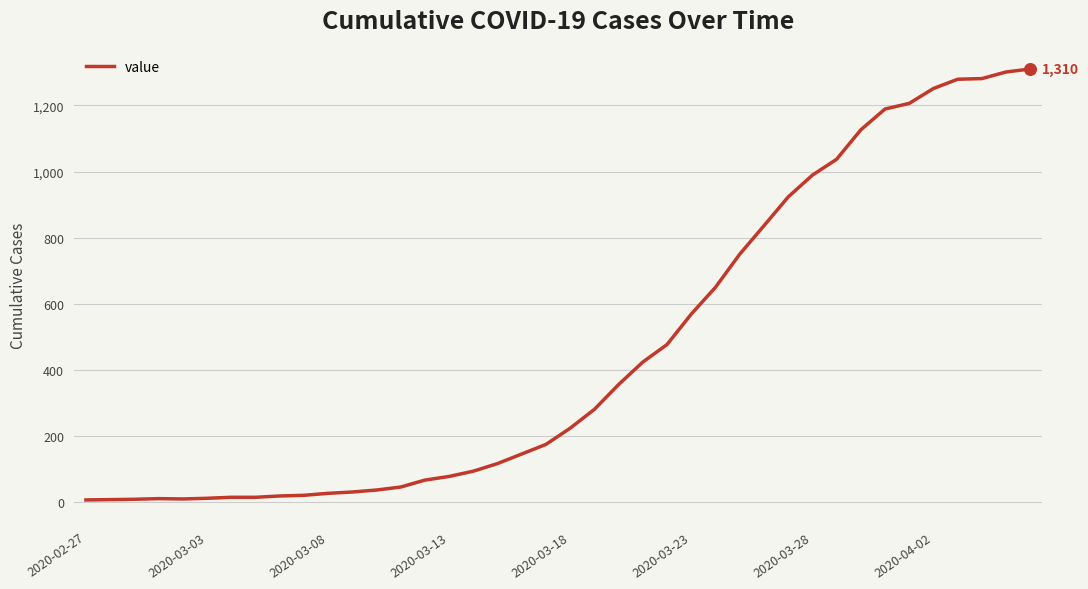

What is the difference between the maximum and minimum values?

1303